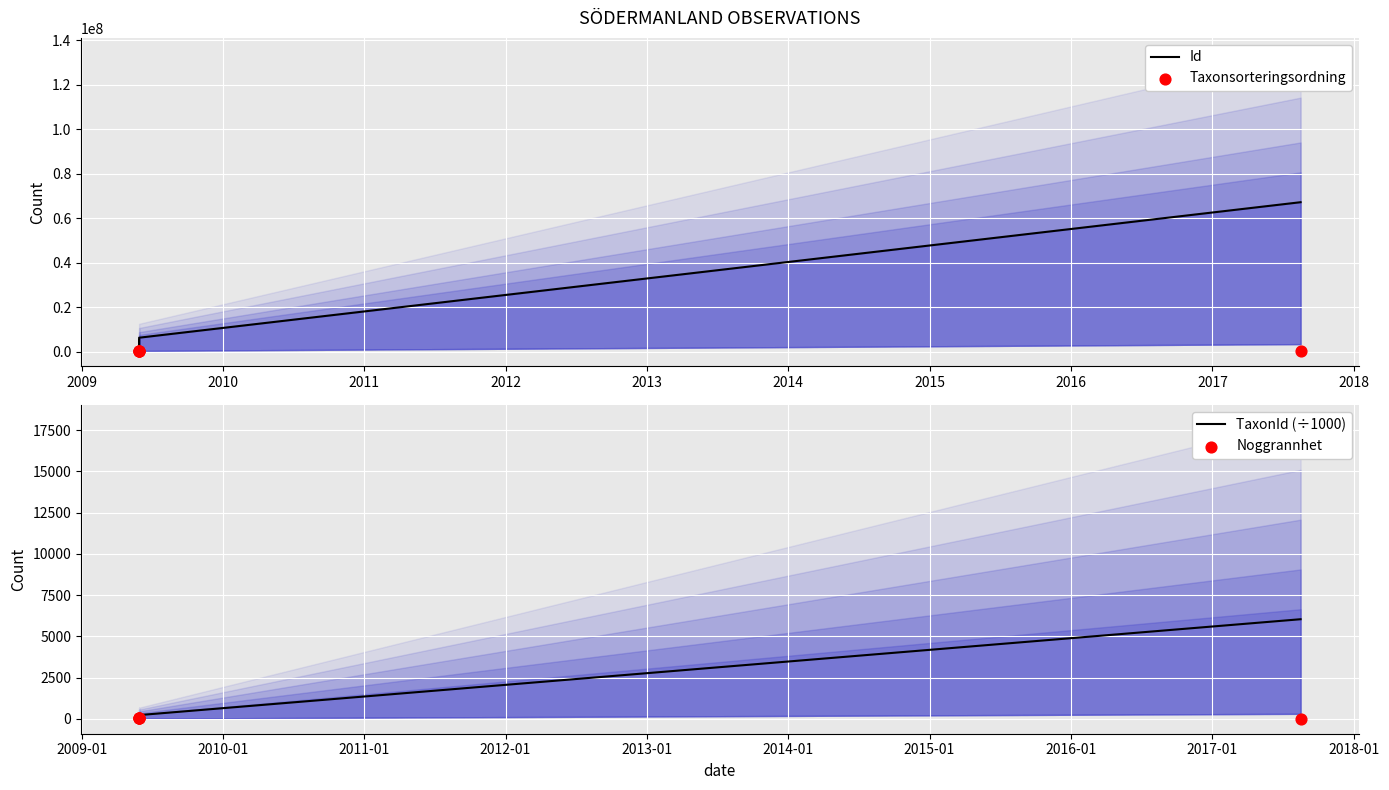

What are all the series names shown in the legend?

Id, Taxonsorteringsordning, TaxonId (÷1000), Noggrannhet